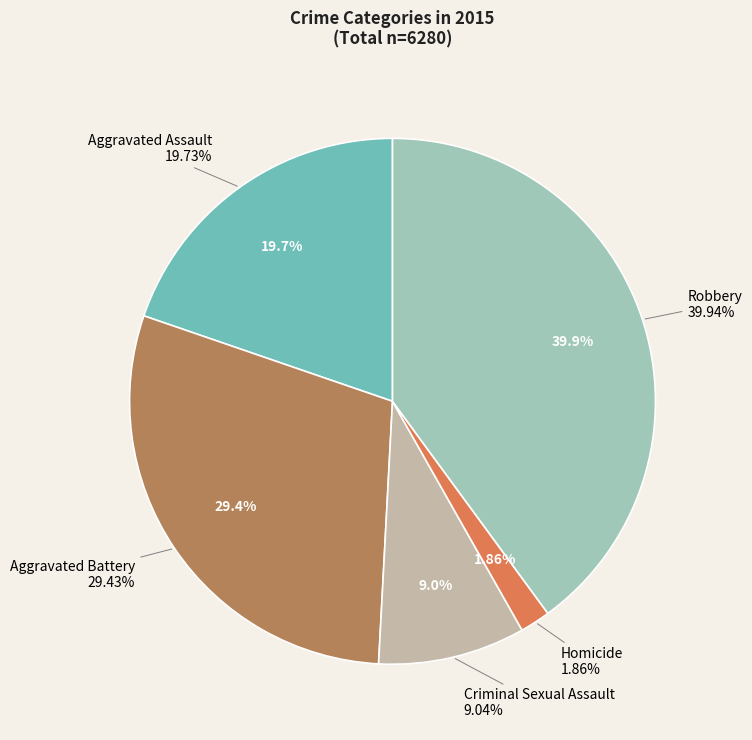

To the nearest percent, what portion does Aggravated Battery represent?

29%